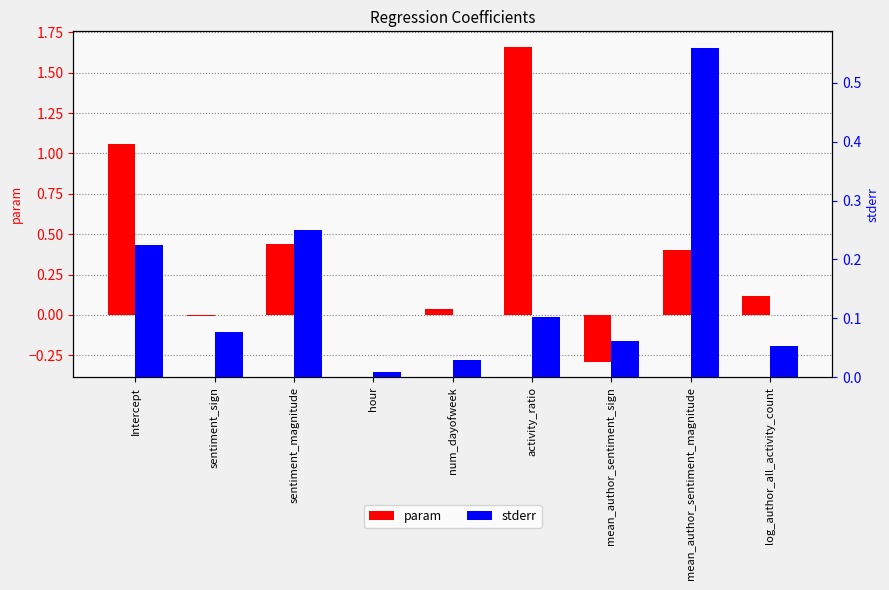

Which series has the largest range (max minus min)?

param